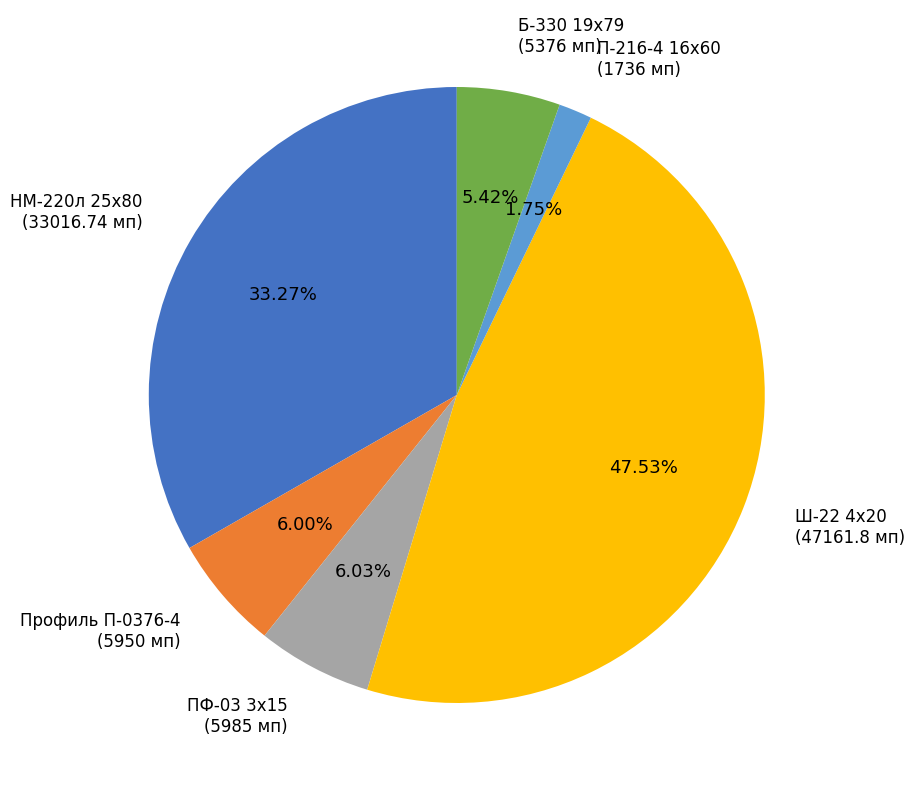

Is П-216-4 16х60 (1736 мп) the majority of the pie?

No